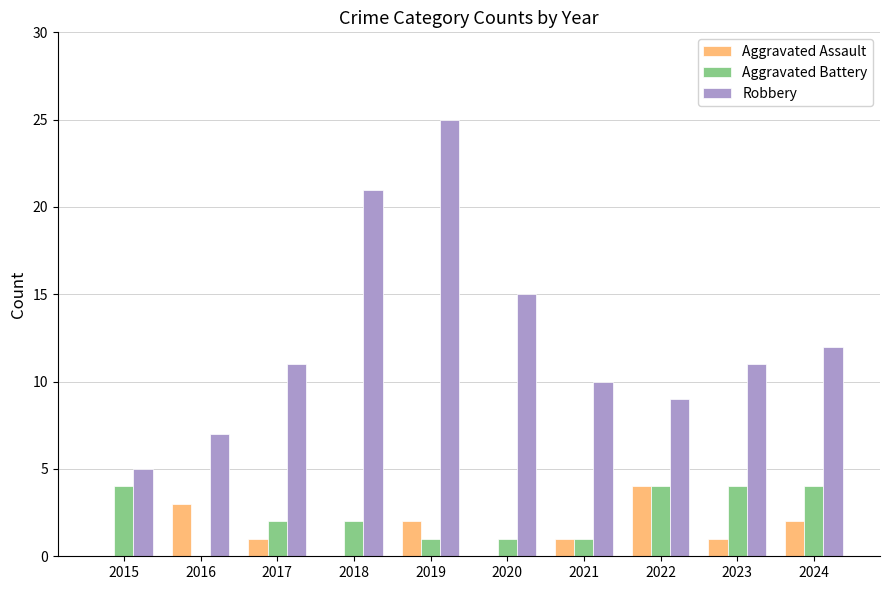

What is the sum of all Aggravated Battery values?

23